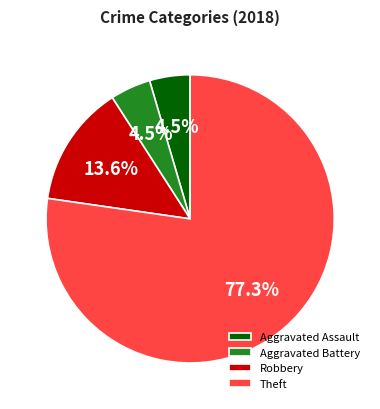

To the nearest percent, what is the difference between the Robbery and Aggravated Battery slice percentages?

9%